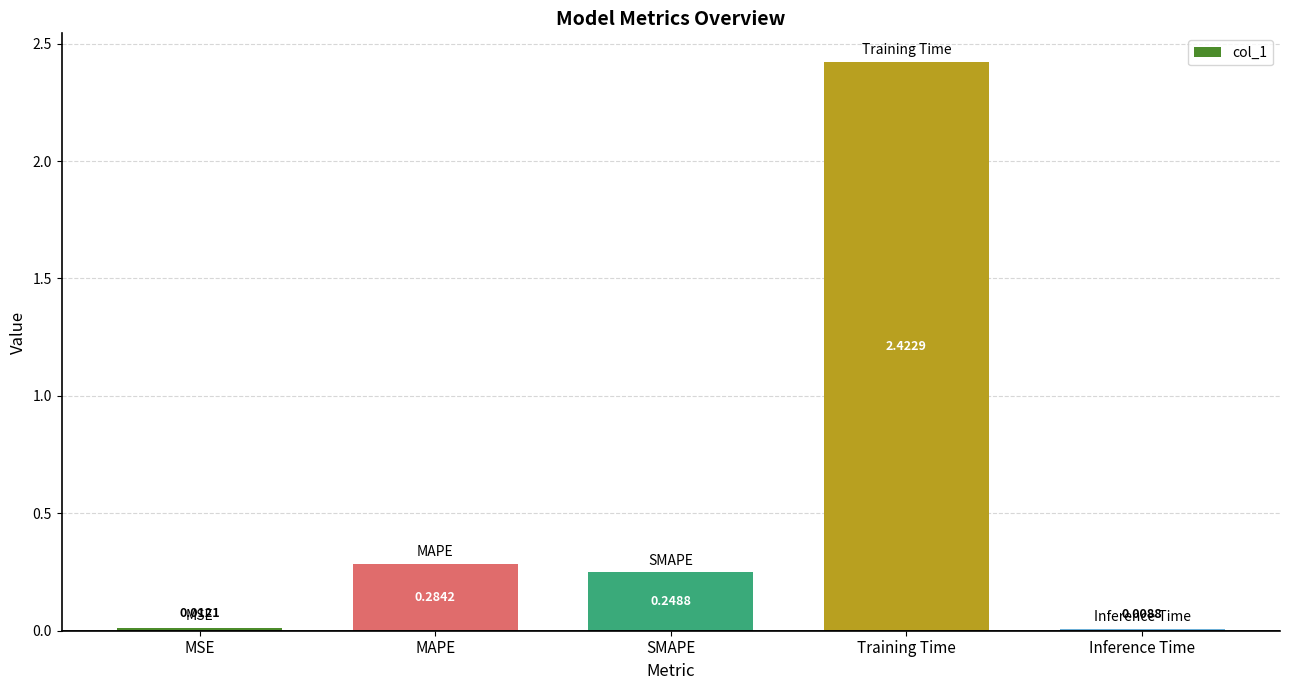

Which category has the lowest value across all series?

Inference Time